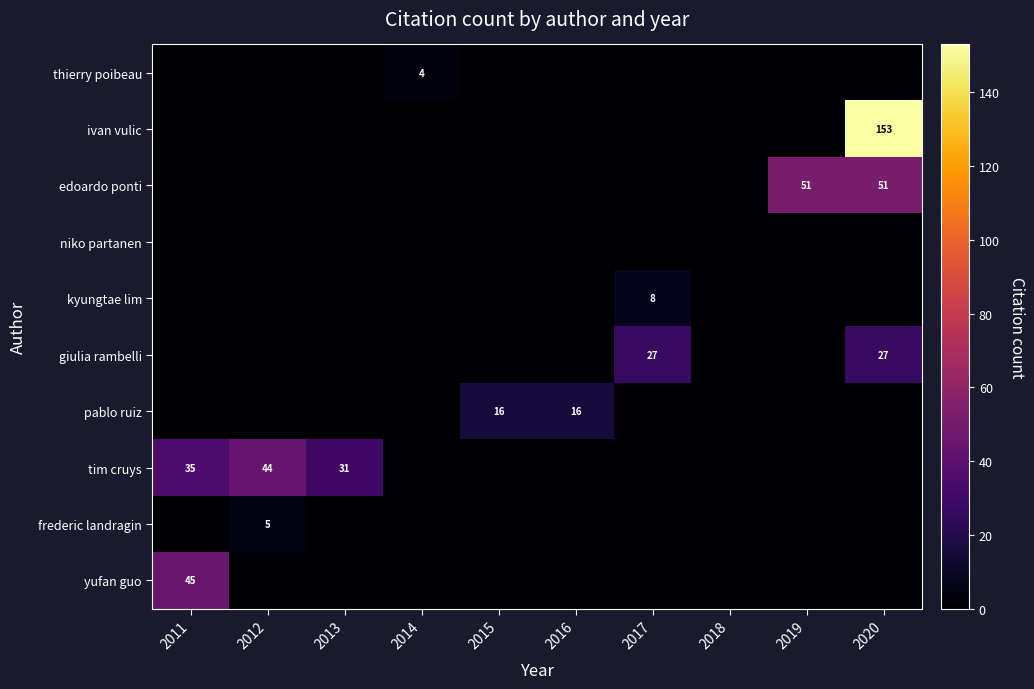

The value of giulia rambelli at 2017 is 27. True or false?

True